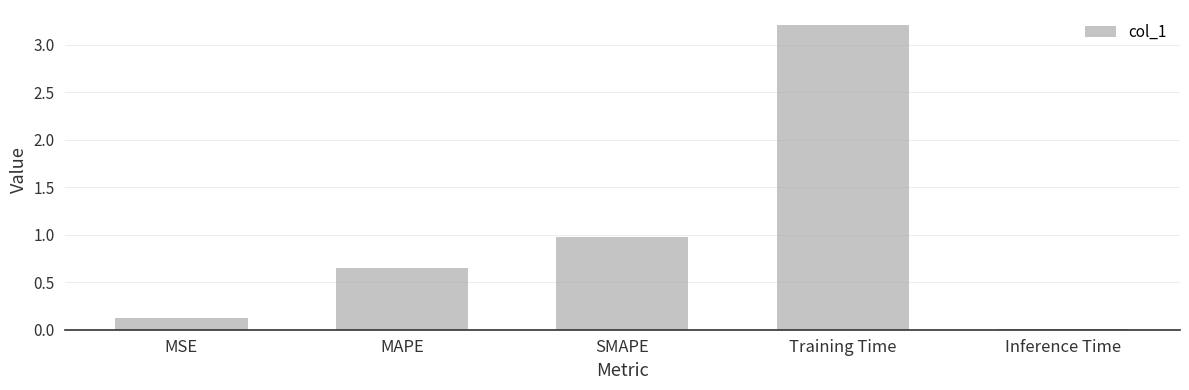

Read the value at SMAPE.

1.0